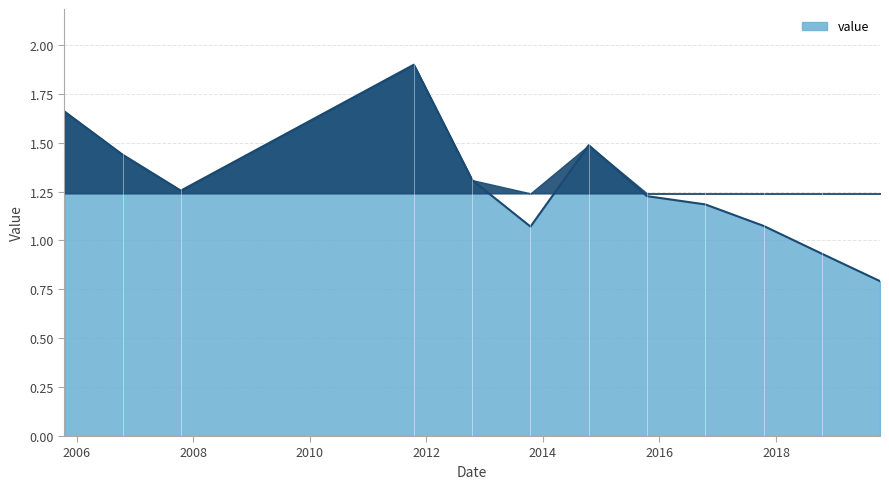

What is the smallest value displayed?

0.8